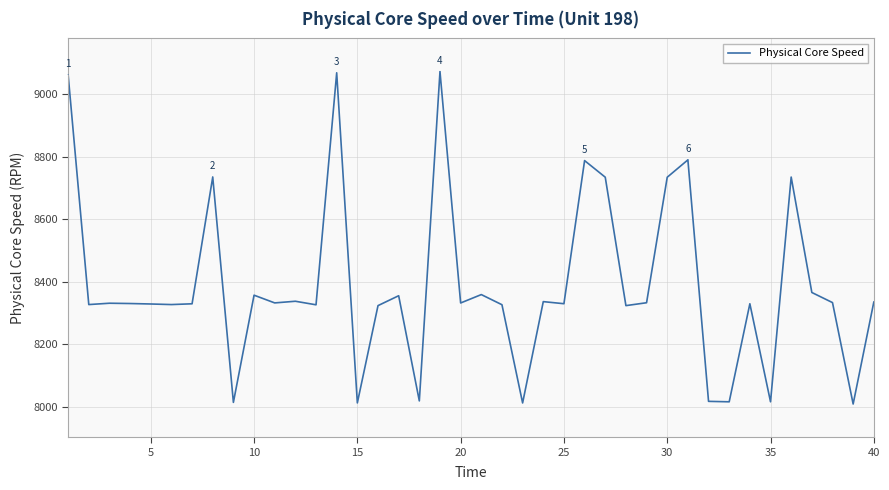

How many categories are shown in the chart?

40